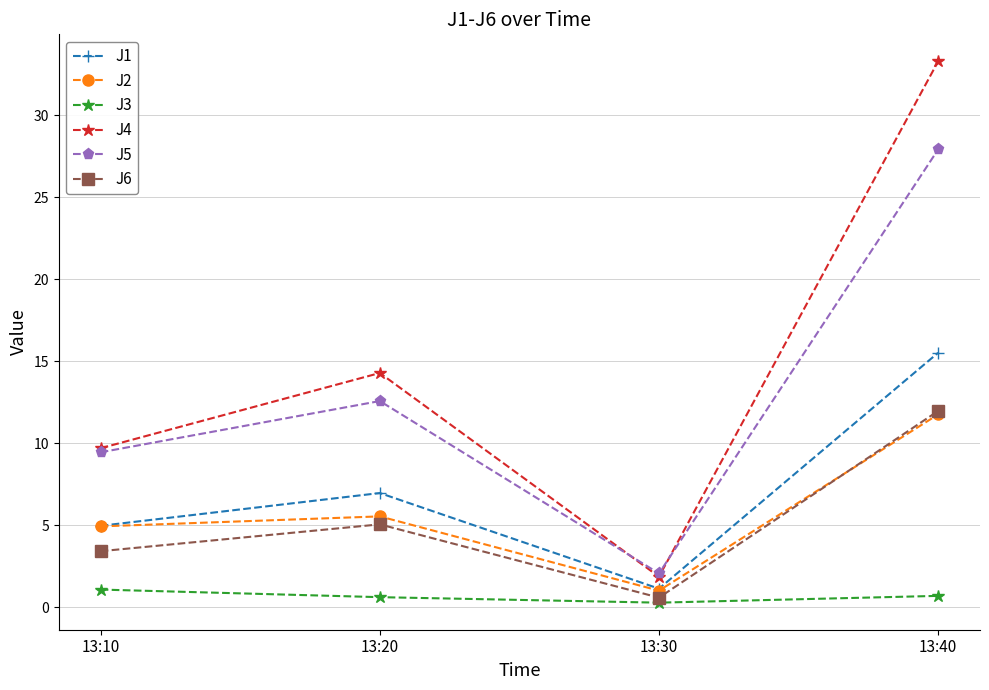

True or false: J4 and J2 cross at least once.

False